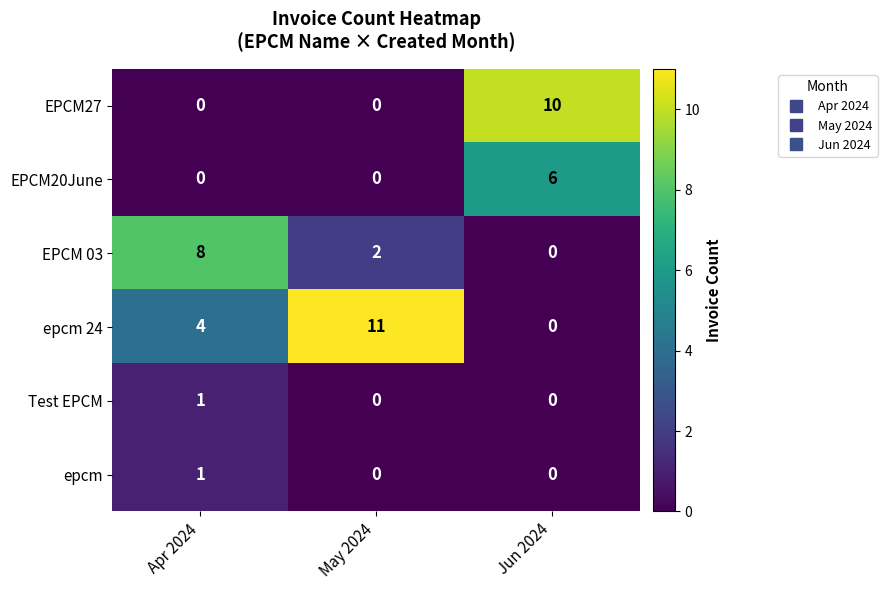

What is the difference between the maximum and second lowest values in the EPCM20June series?

6